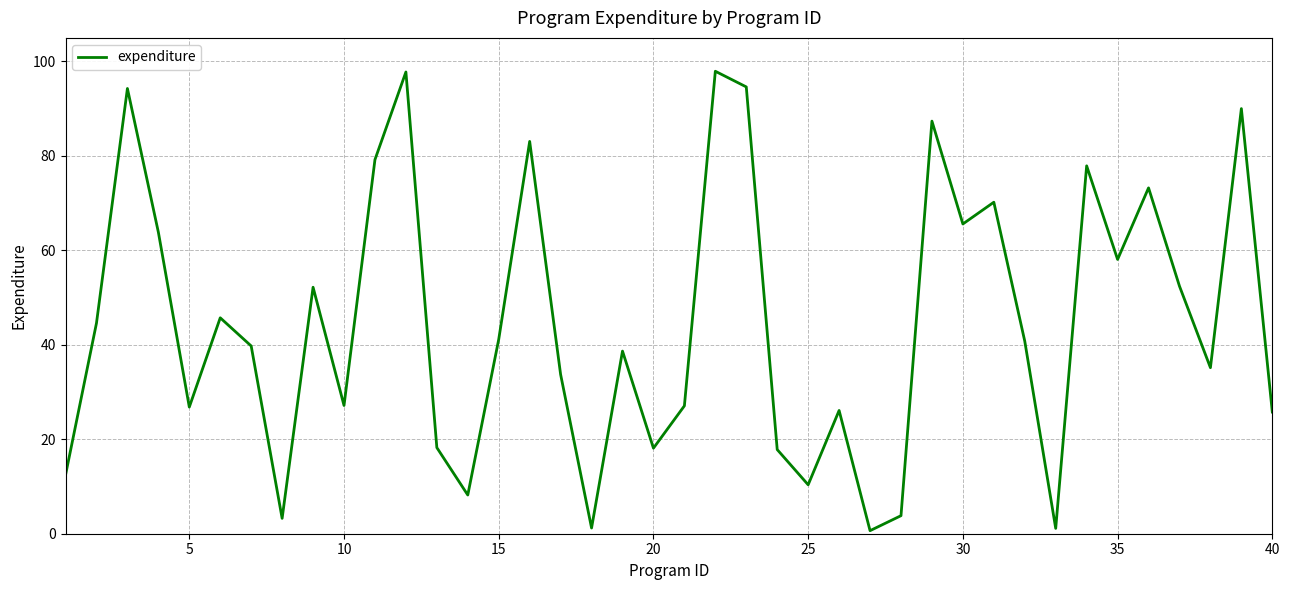

How many categories are shown in the chart?

40